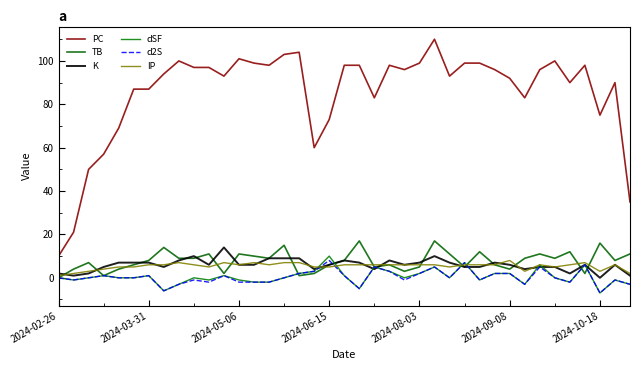

What is the difference between the maximum and minimum values in the K series?

14